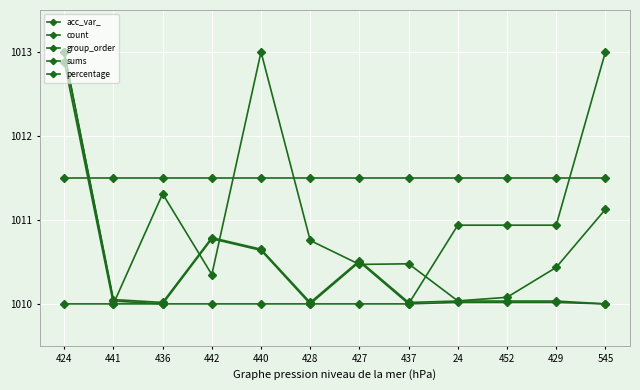

What is the sum of the percentage values at 24 and 427?

2020.5